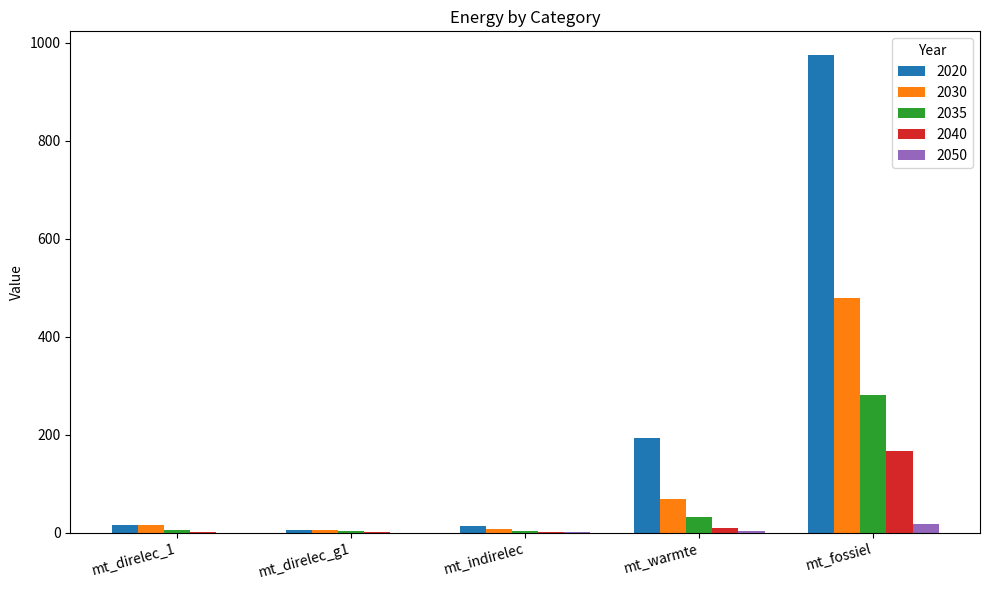

What is the greatest value displayed?

974.5